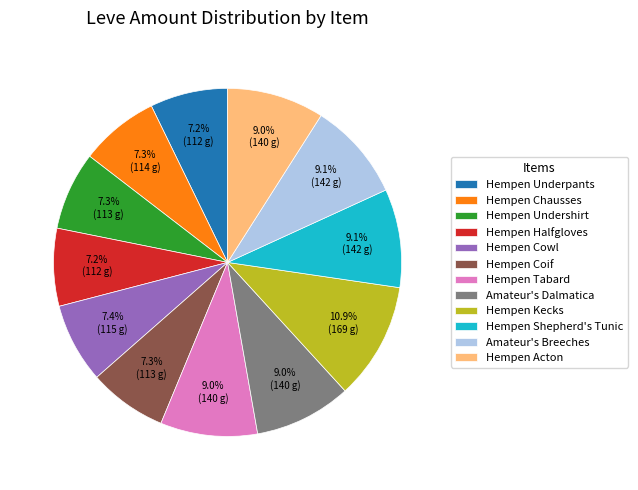

To the nearest percent, what is the difference between the largest and smallest slice percentages?

4%